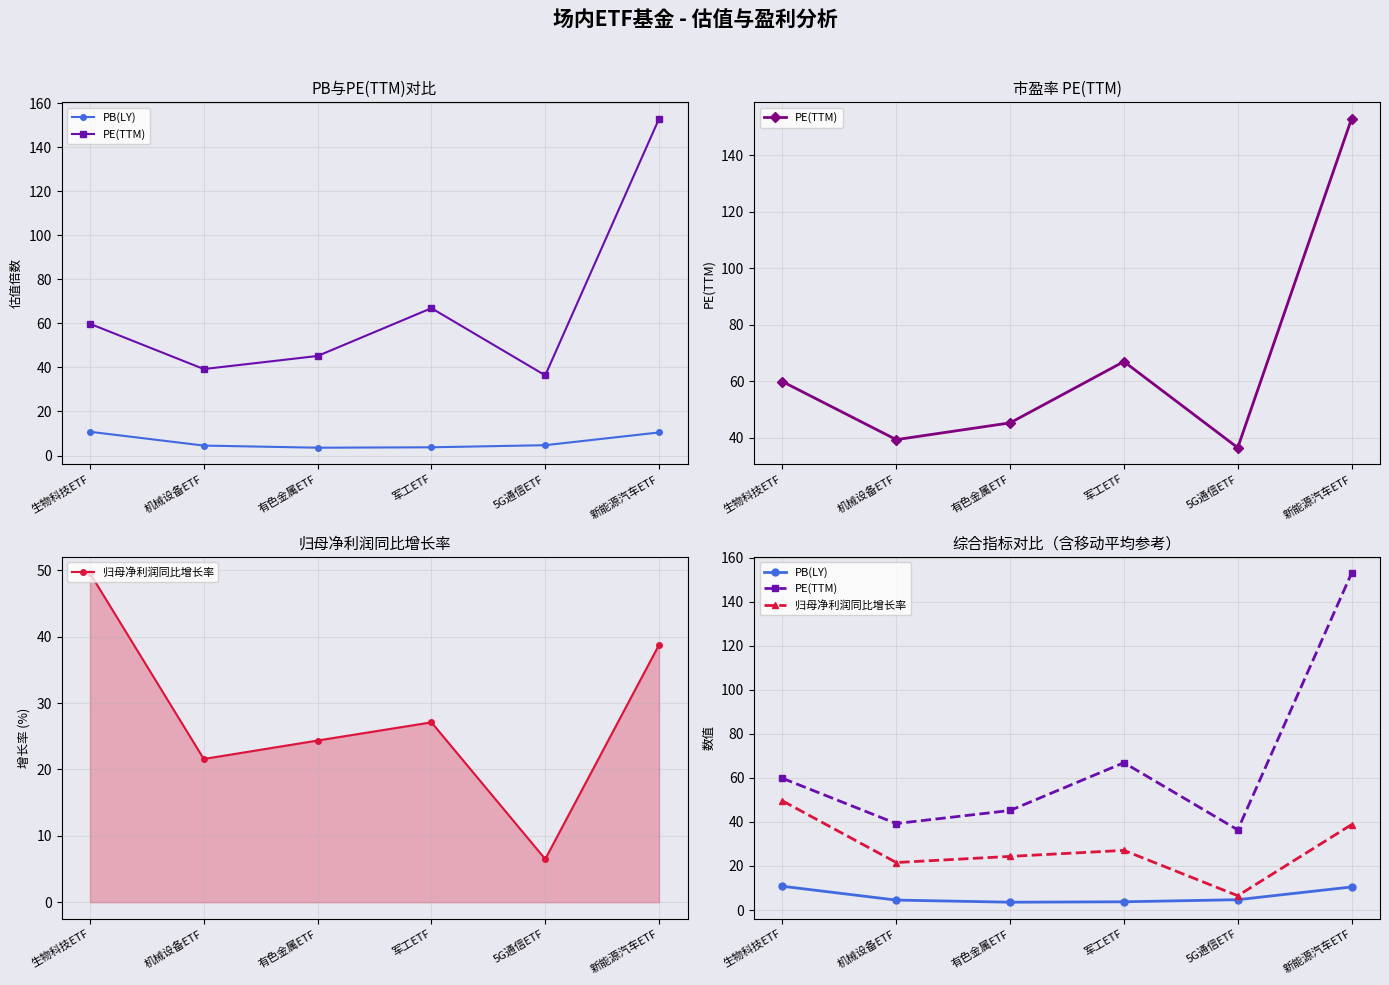

What value does the 归母净利润同比增长率 series have at 机械设备ETF?

21.6